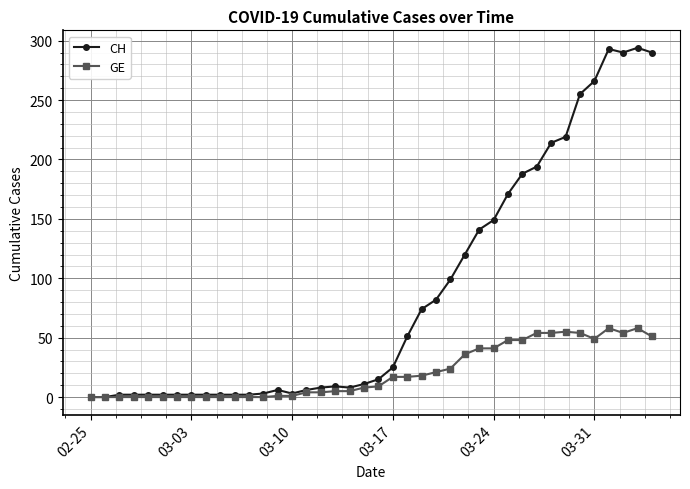

True or false: GE has more than 1 interior local peaks.

True